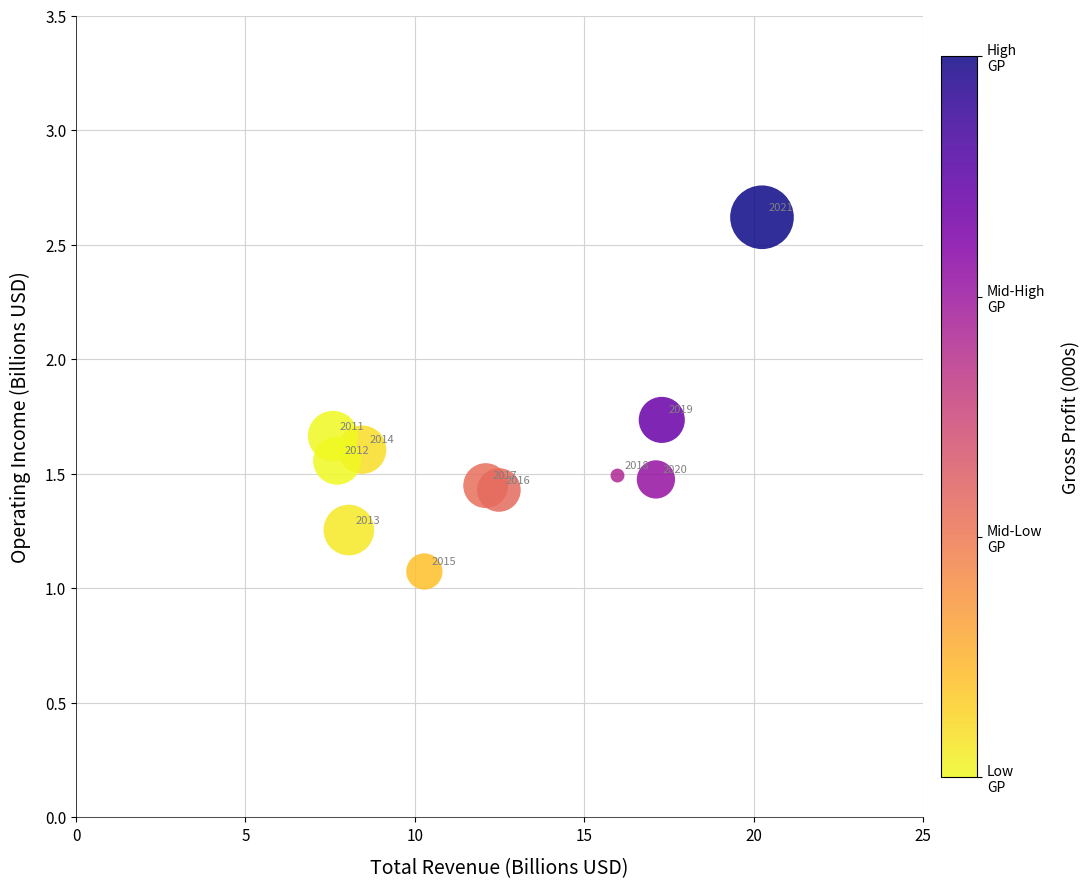

What Y value in the scatter plot is closest to 1?

1.1